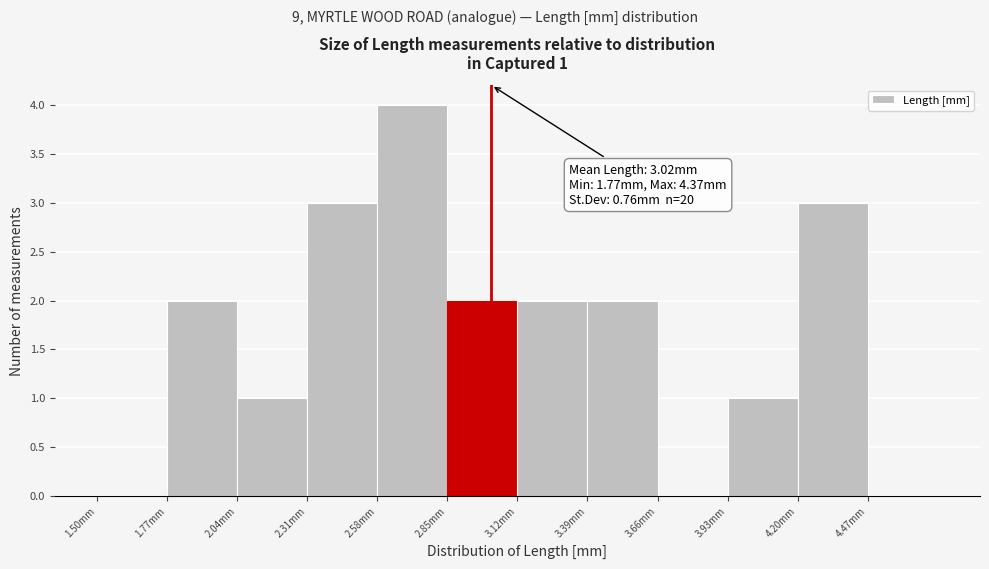

Which range on the x-axis has the tallest bar?

2.58 to 2.85